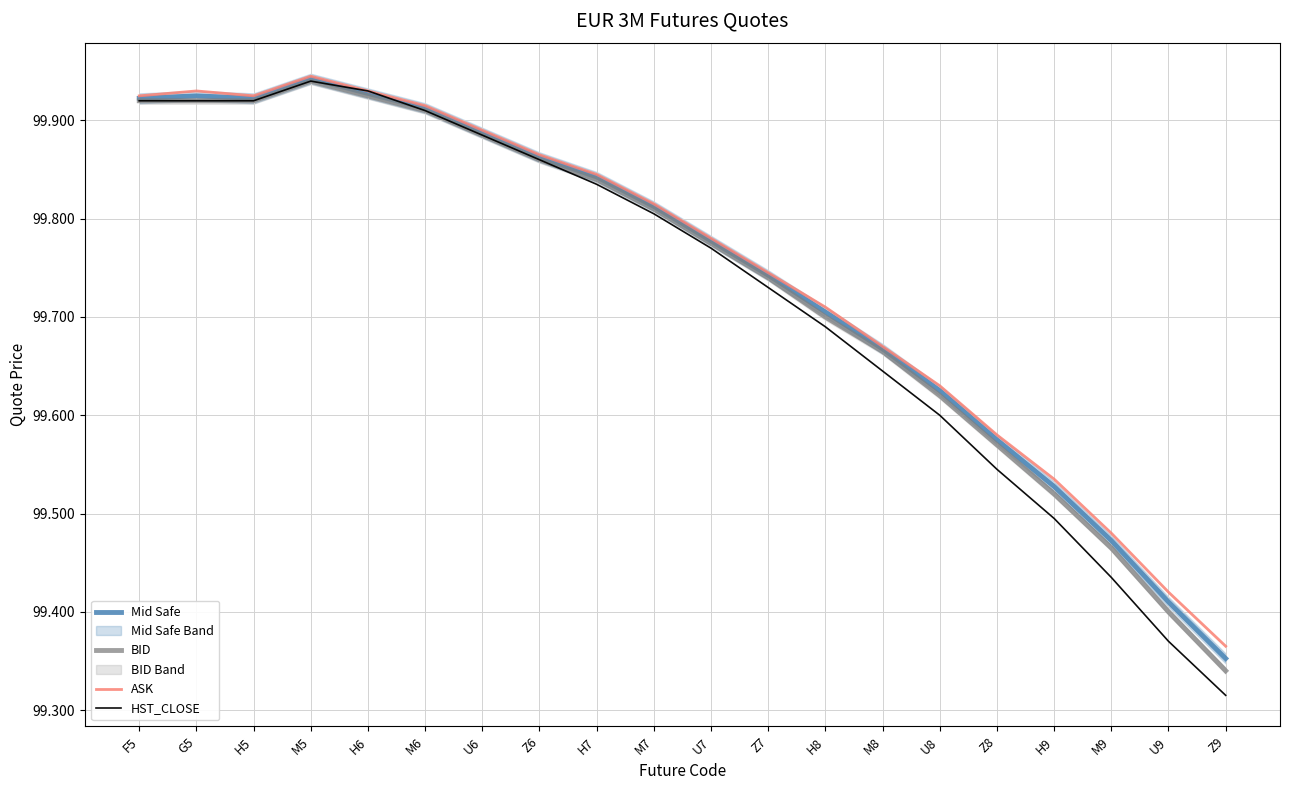

At which category does HST_CLOSE reach its first local peak?

M5